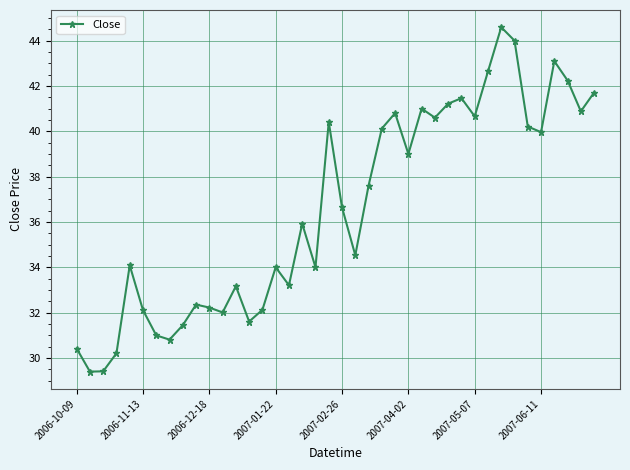

True or false: there are more than 2 points higher than both neighbors.

True